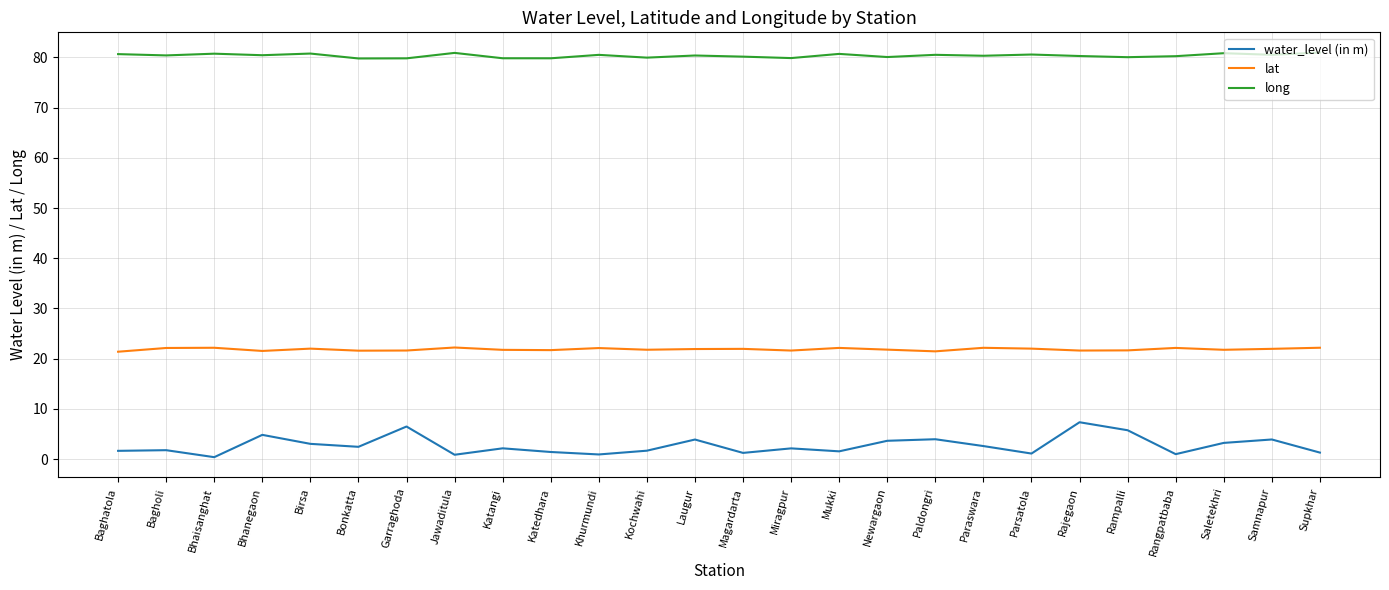

In lat, how many points are lower than both neighbors (excluding endpoints)?

8